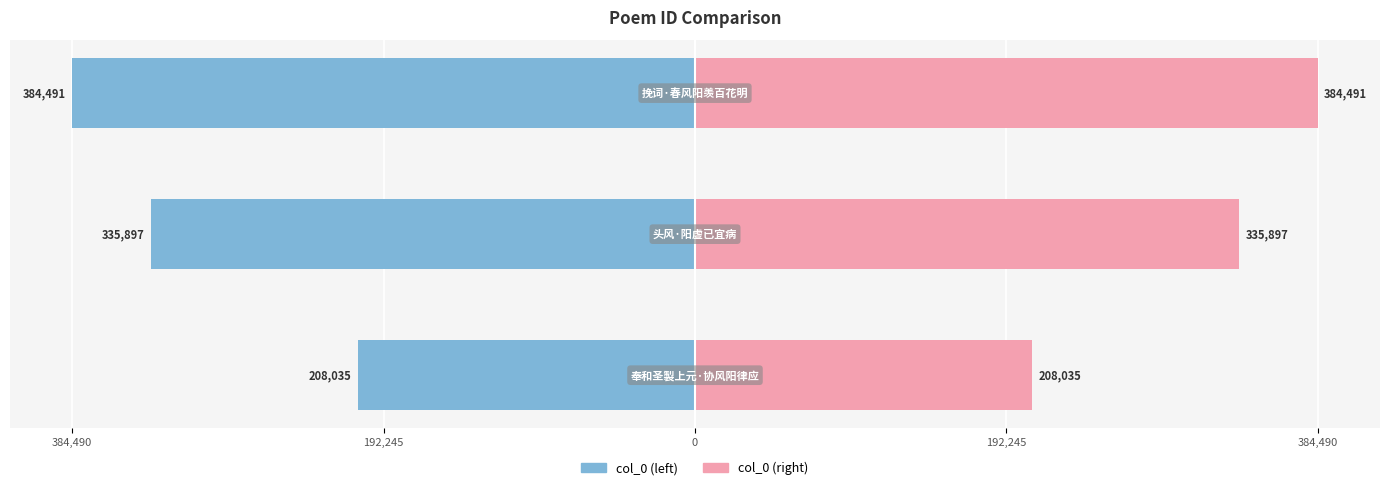

Reading right to left, list all the values displayed in this chart.

col_0 (left): 0=-50.0	192,245=-43.7	384,490=-27.1
col_0 (right): 0=50.0	192,245=43.7	384,490=27.1